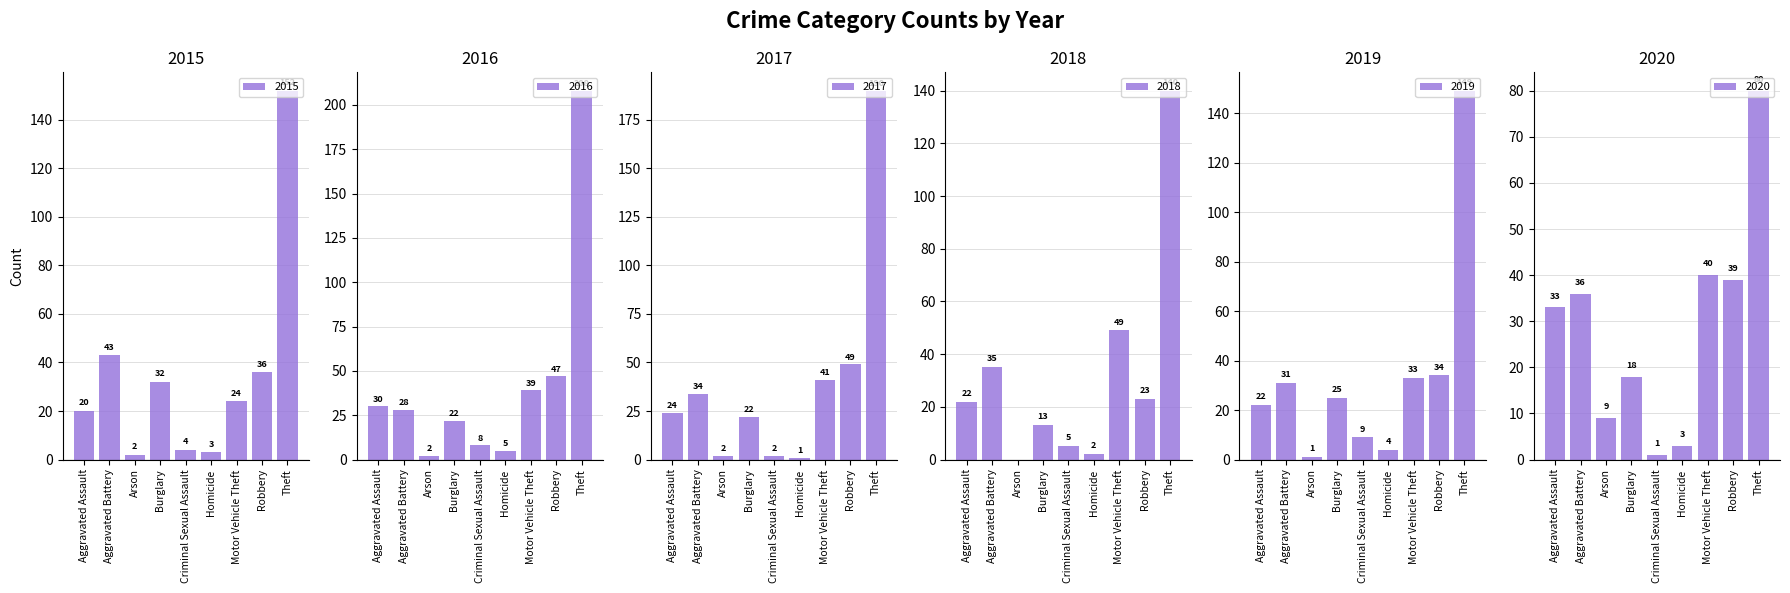

Which series has the largest range (max minus min)?

2016